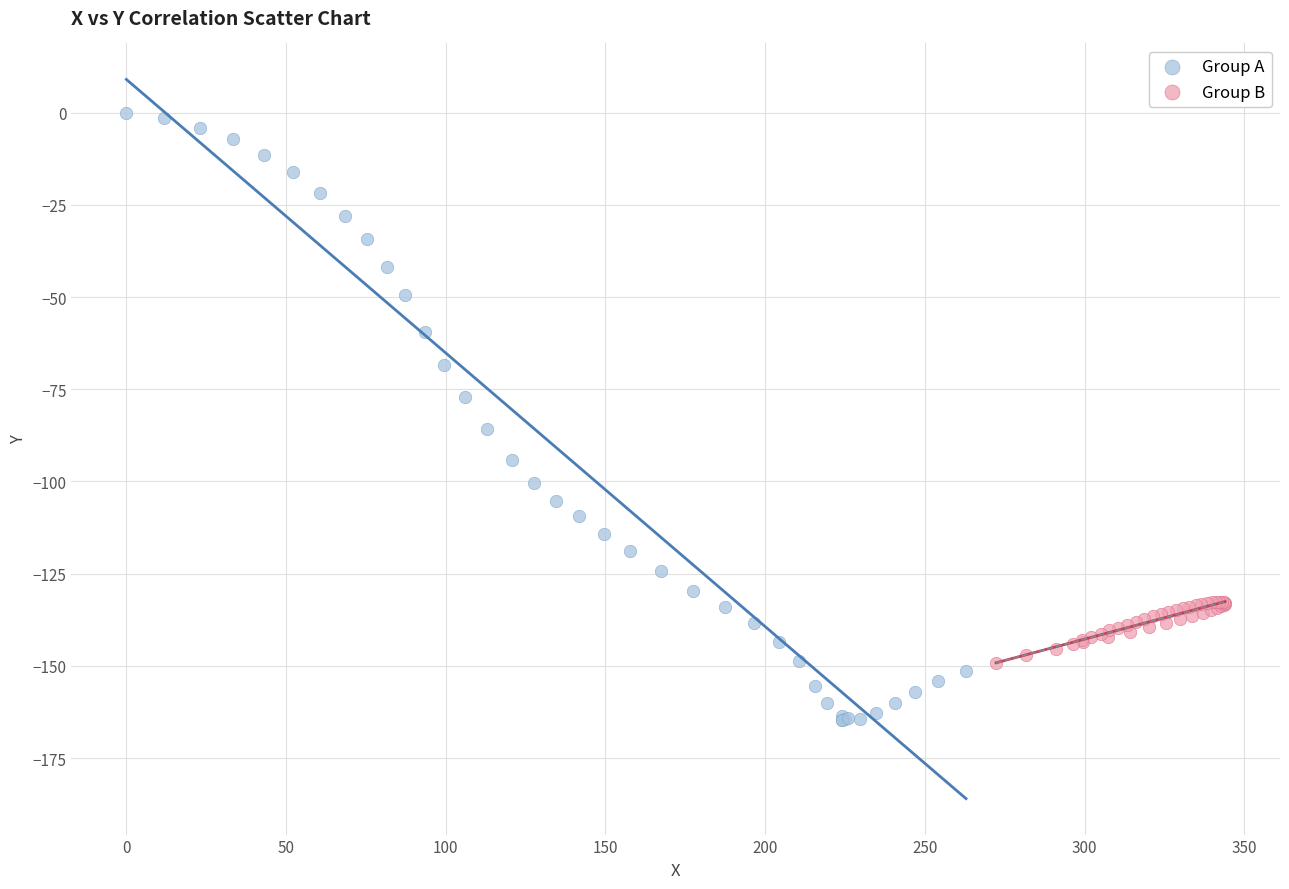

Which series has the largest Y range (max minus min)?

Group A